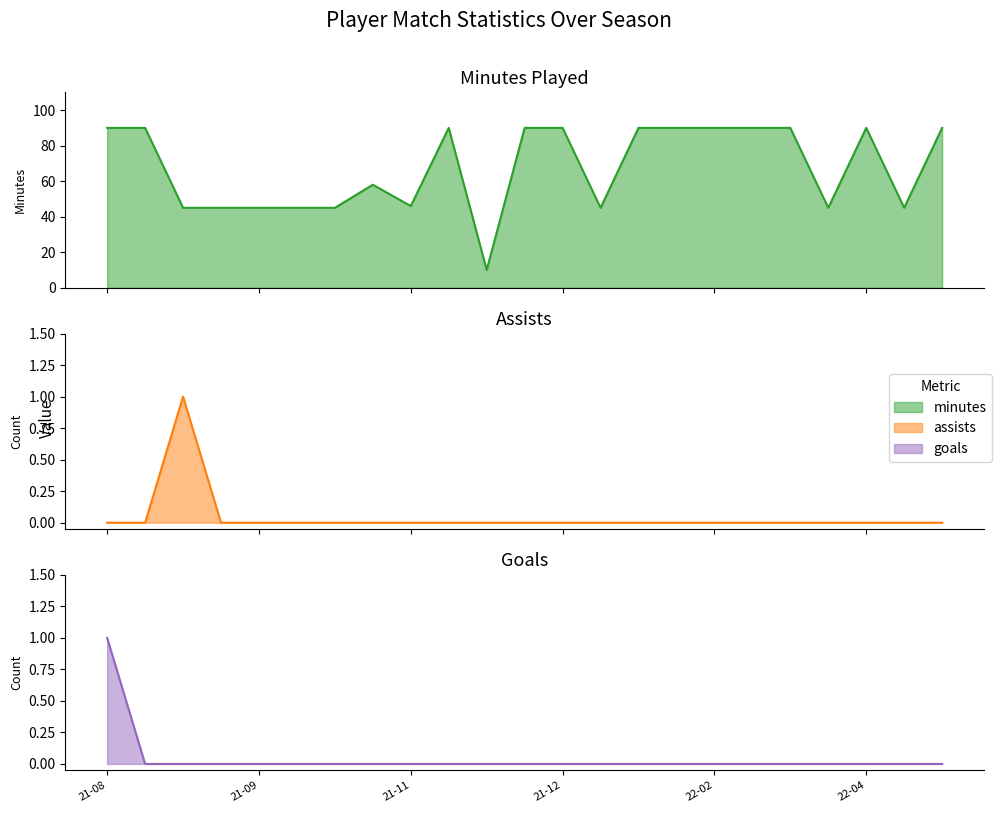

What is the maximum value shown in the chart?

90